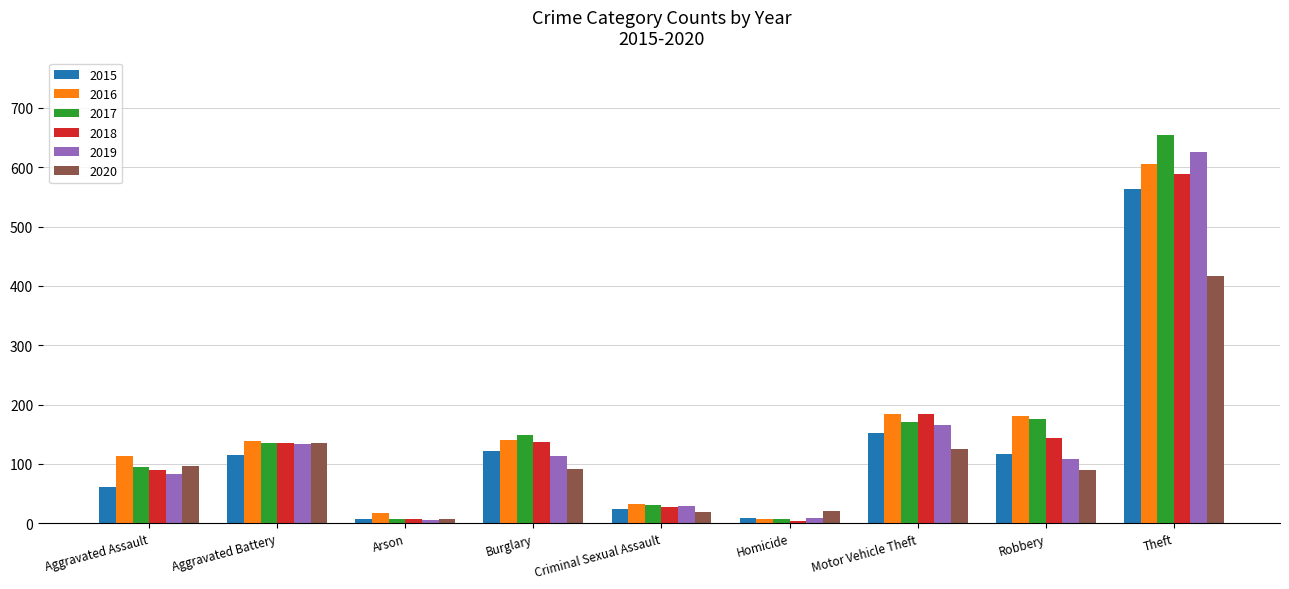

At how many categories does at least one series exceed 256?

1